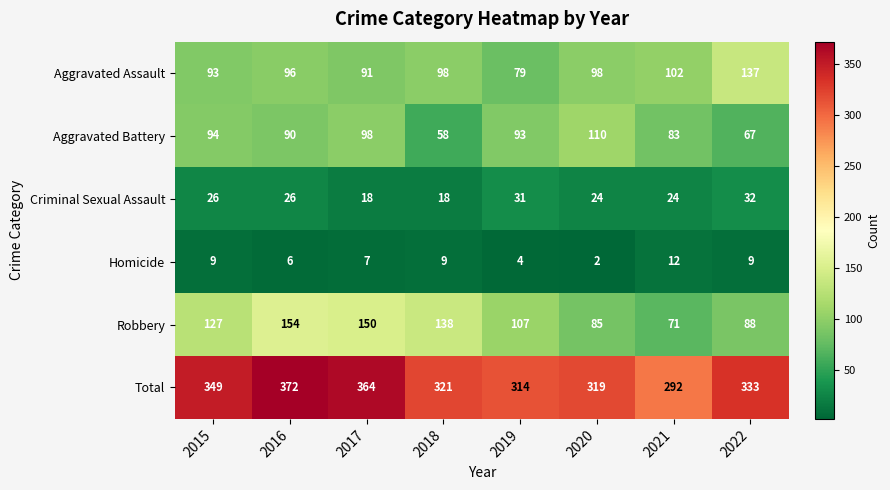

At which category is the sum across all series the highest?

2016